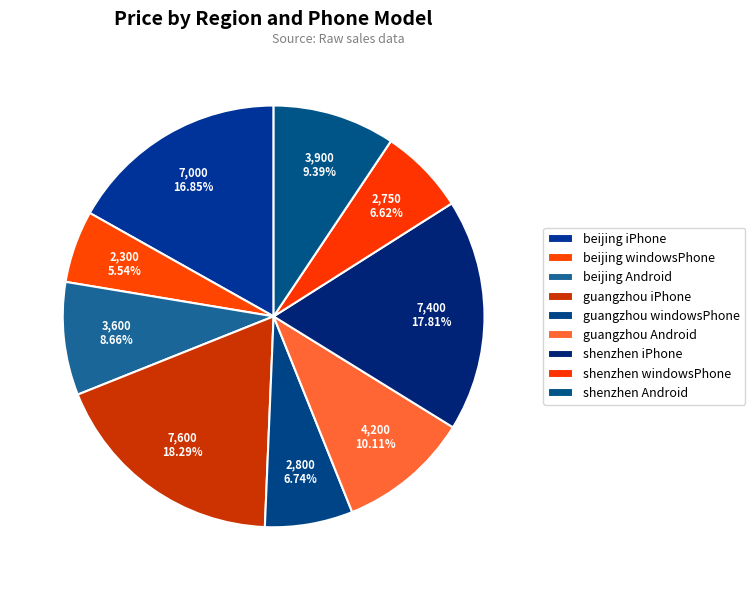

Do shenzhen Android and beijing iPhone together represent more than half of the pie?

No